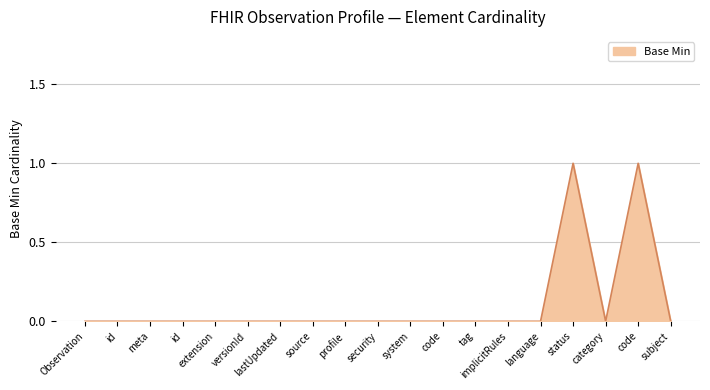

Reading left to right, what are all the values shown in this chart?

0	0	0	0	0	0	0	0	0	0	0	0	0	0	0	1	0	1	0